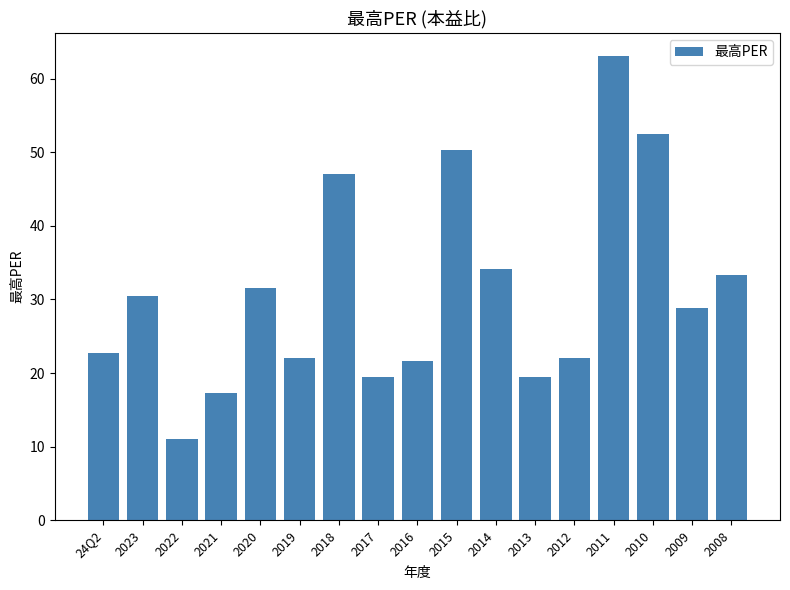

What is the change in value from 2020 to 2013?

-12.2